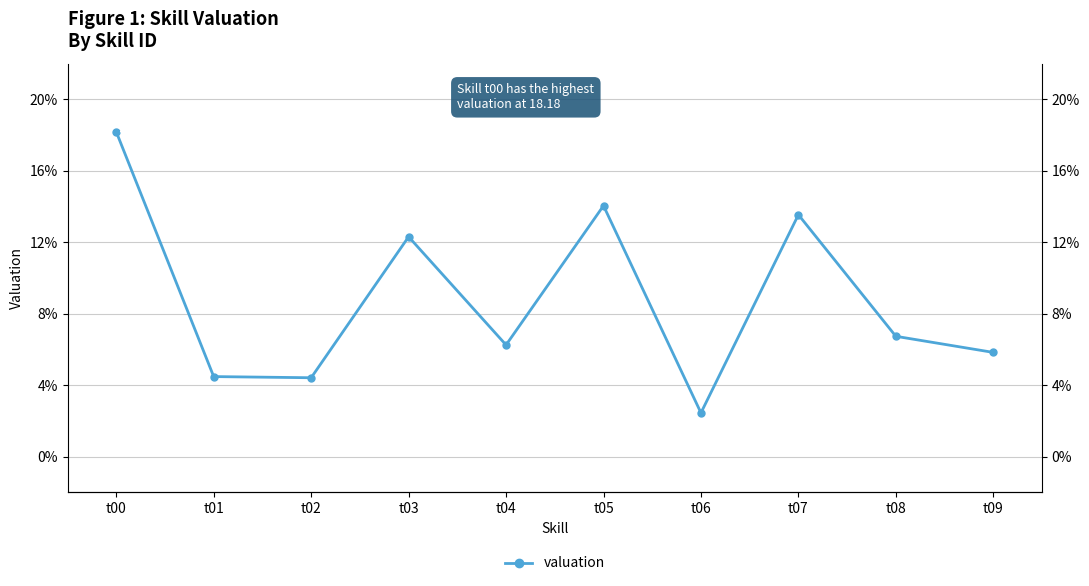

Reading right to left, transcribe all the data shown in this chart.

t09=5.8	t08=6.7	t07=13.5	t06=2.5	t05=14.0	t04=6.3	t03=12.3	t02=4.4	t01=4.5	t00=18.2